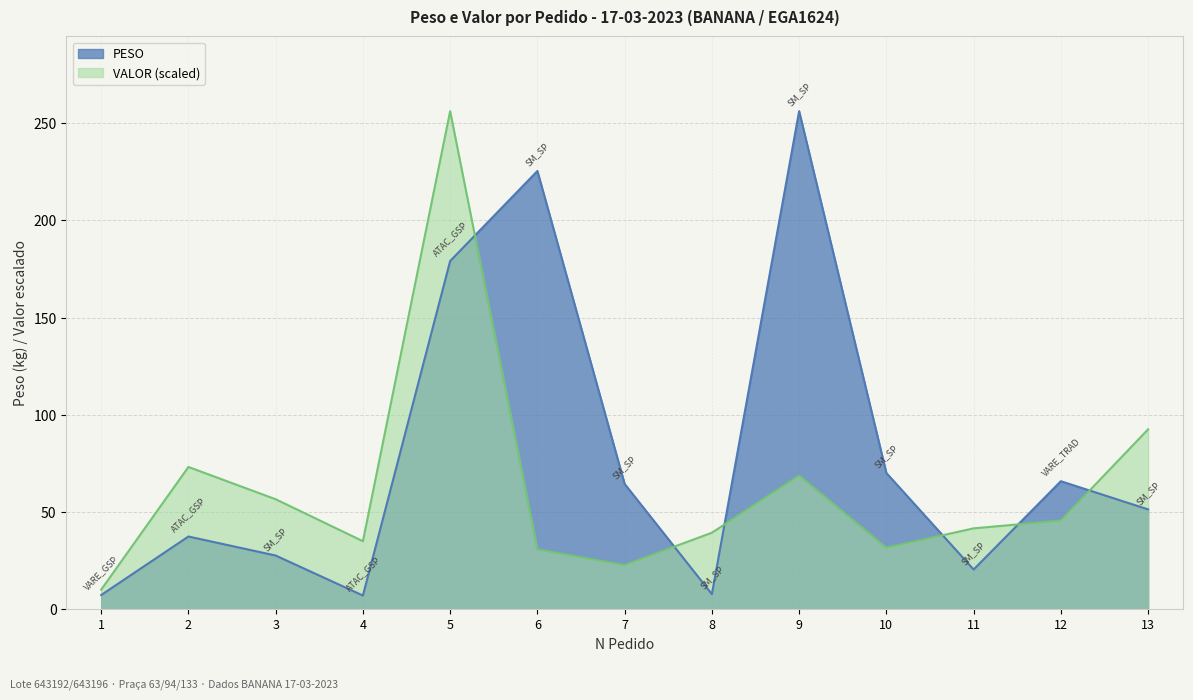

What is the spread (max minus min) of values at 12?

20.2